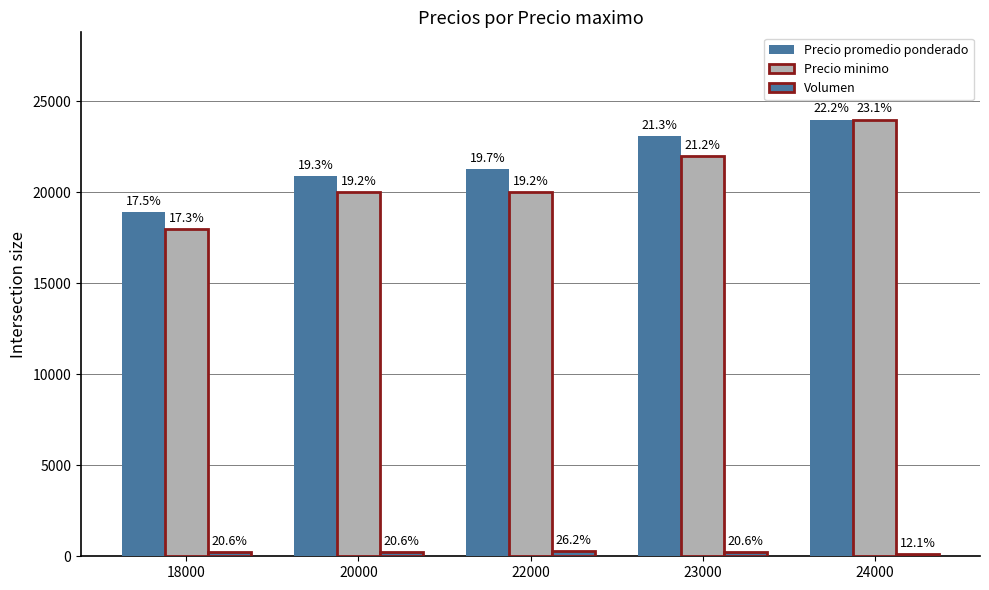

What is the total value across all series at 20000?

41129